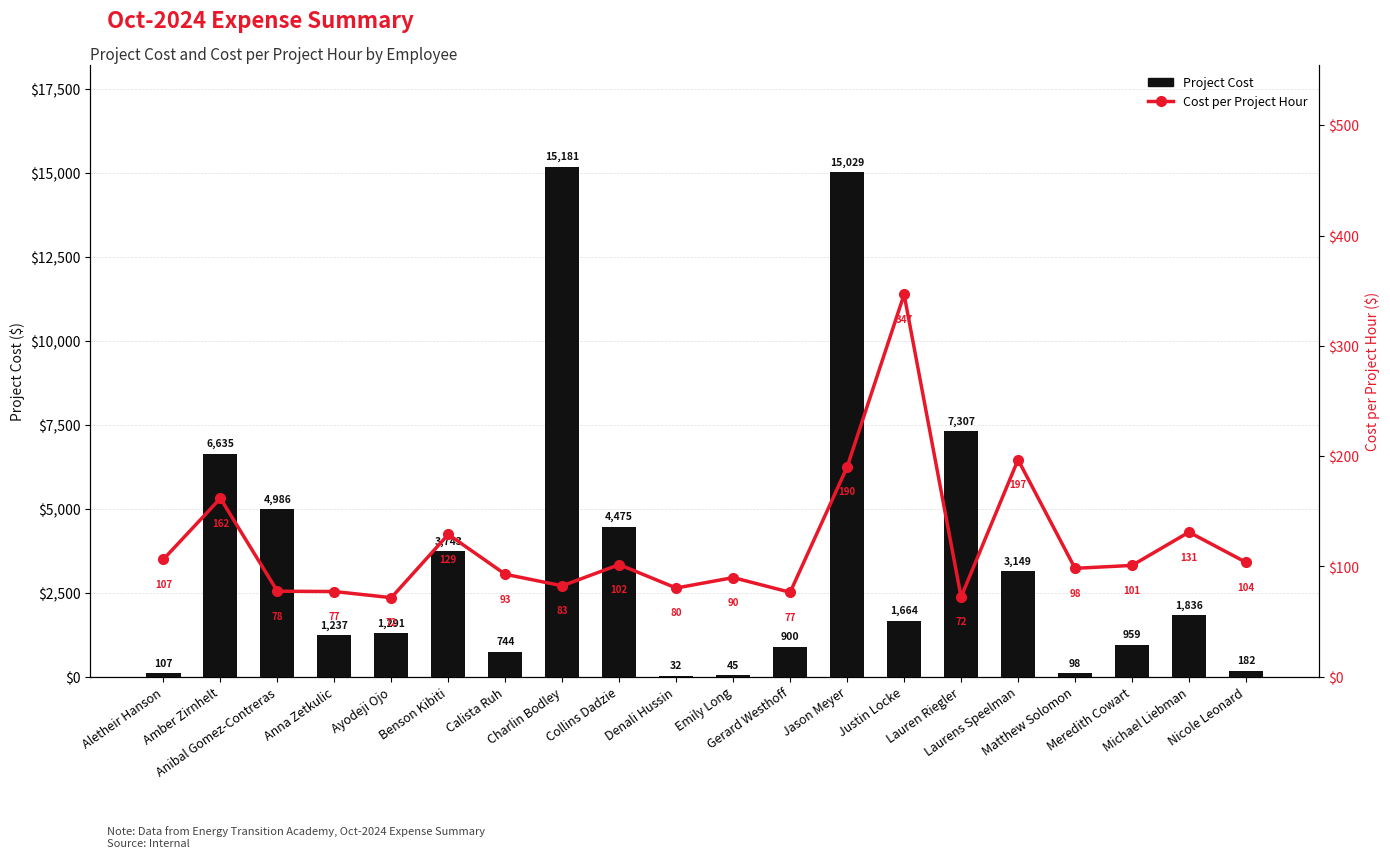

What is the label of the 18th bar from the right?

Anibal Gomez-Contreras